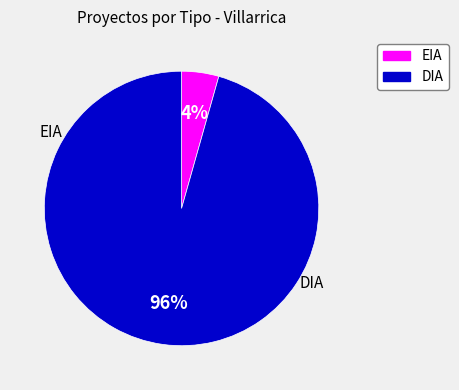

What percentage is the EIA slice, to the nearest percent?

4%